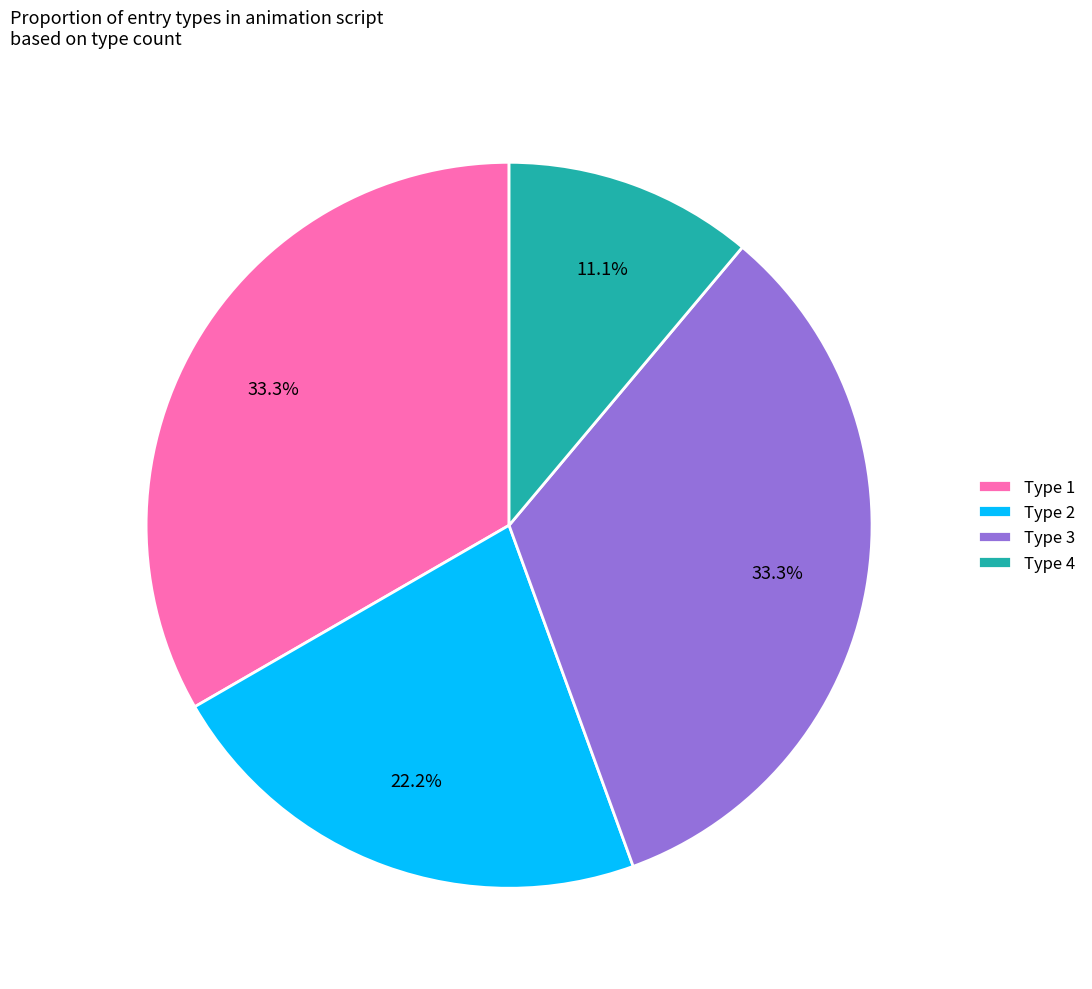

To the nearest percent, what percentage of the pie is Type 2?

22%